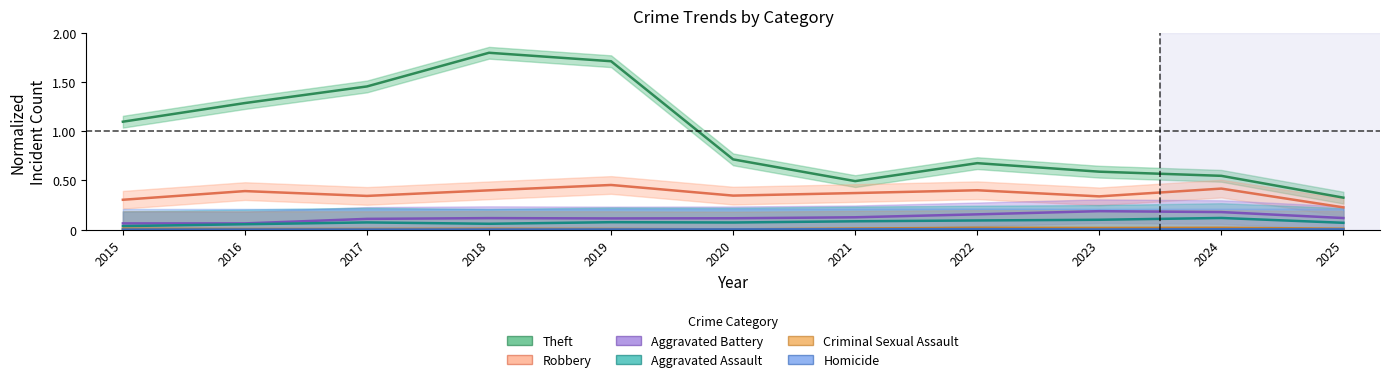

What is the highest value of the Theft series?

1.8